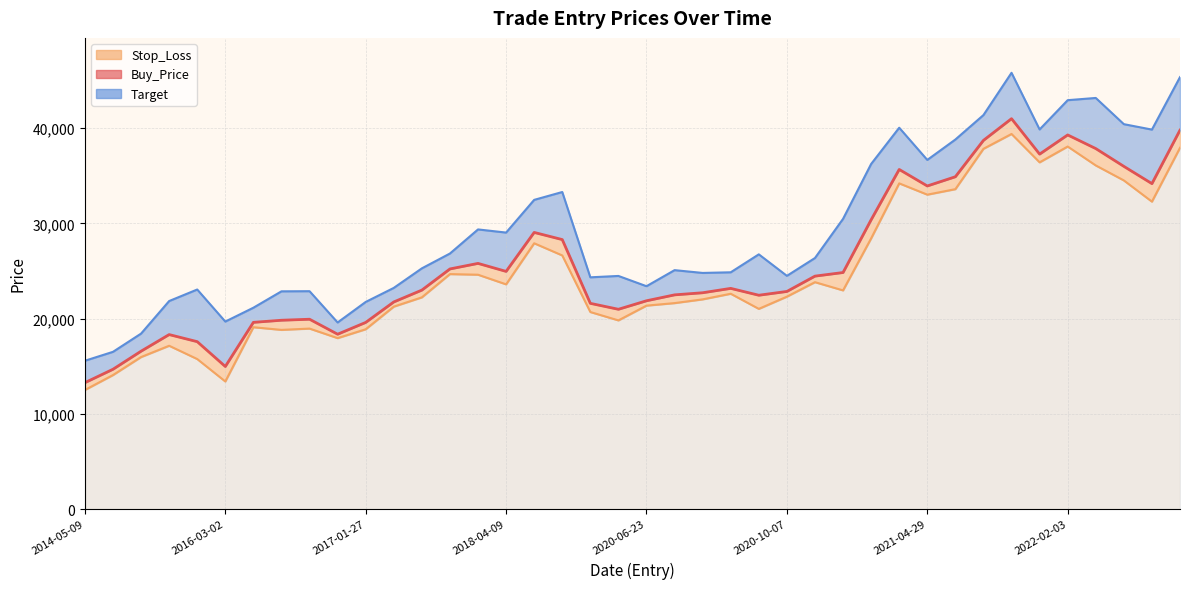

True or false: the data shows 10976.5 at 2018-04-09.

False